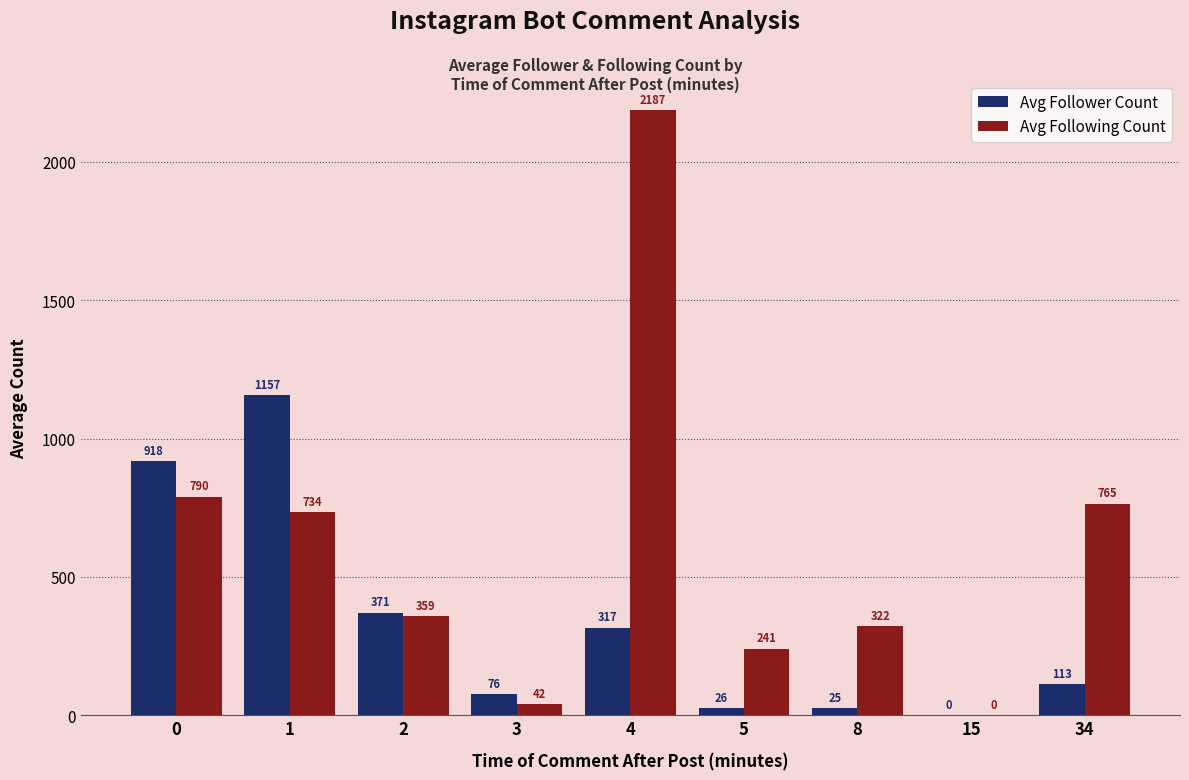

What is the sum of all Avg Follower Count values?

3003.7